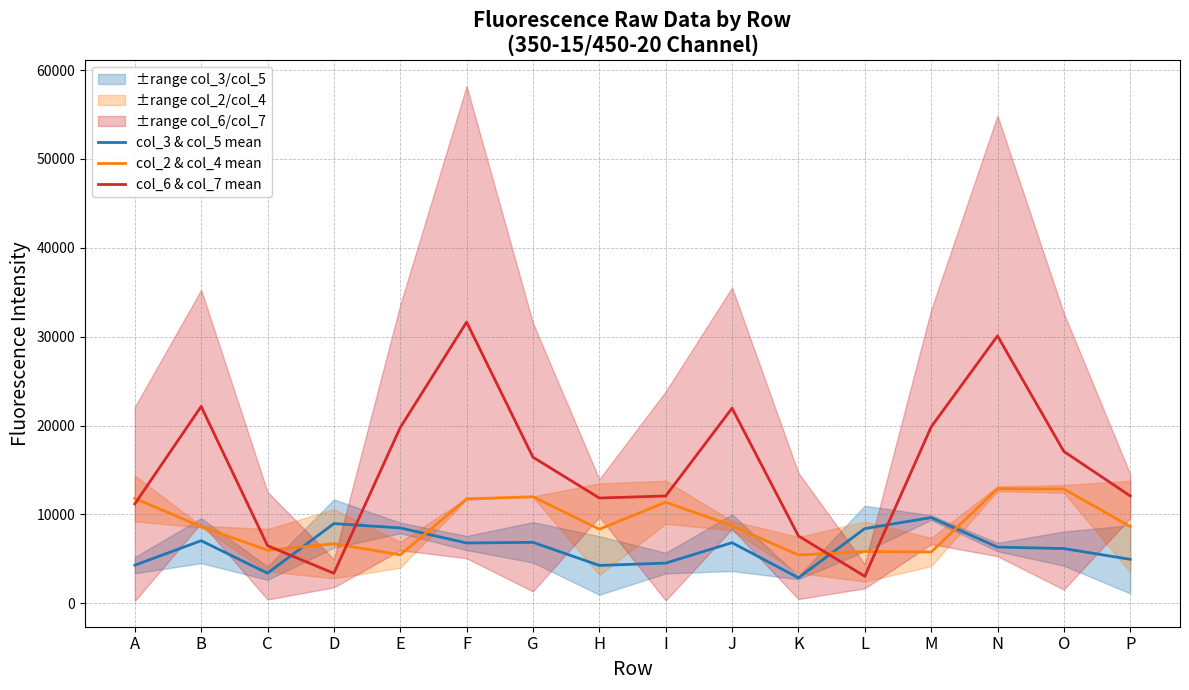

What is the difference between the second highest and minimum values in the col_2 & col_4 mean series?

7429.5